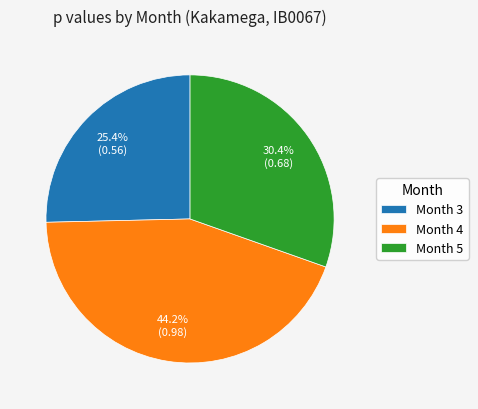

Combined, what portion of the pie is Month 3 and Month 5?

55.8%